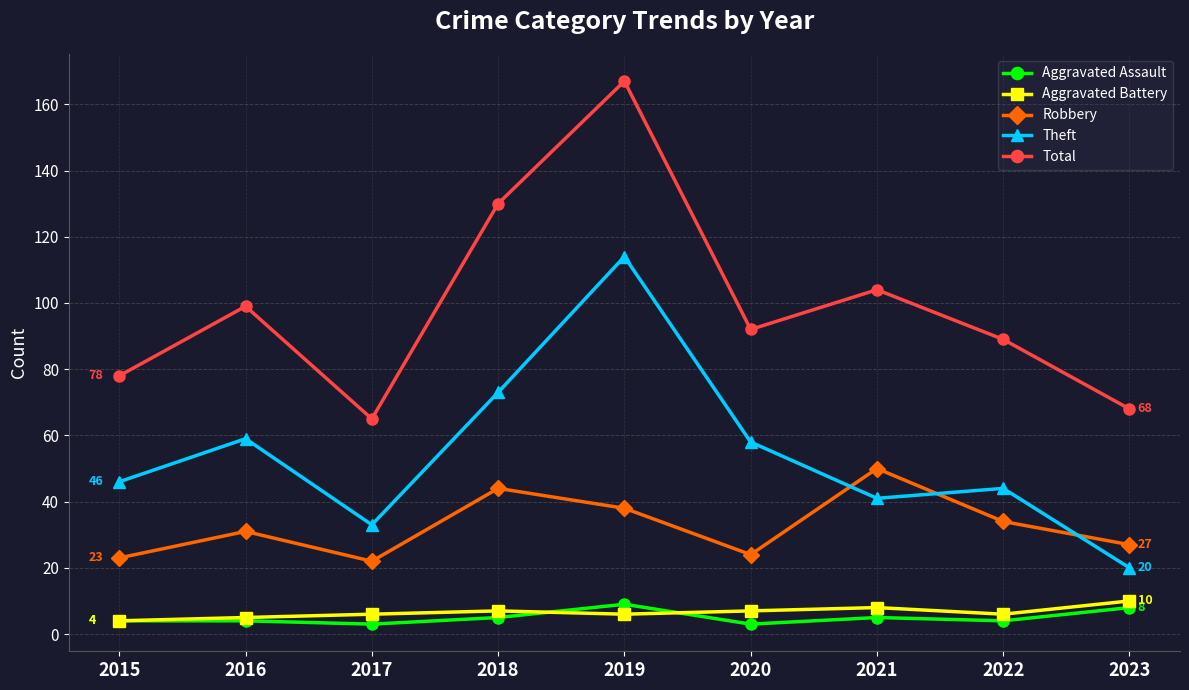

Is it true that Robbery equals 50 at 2021?

True